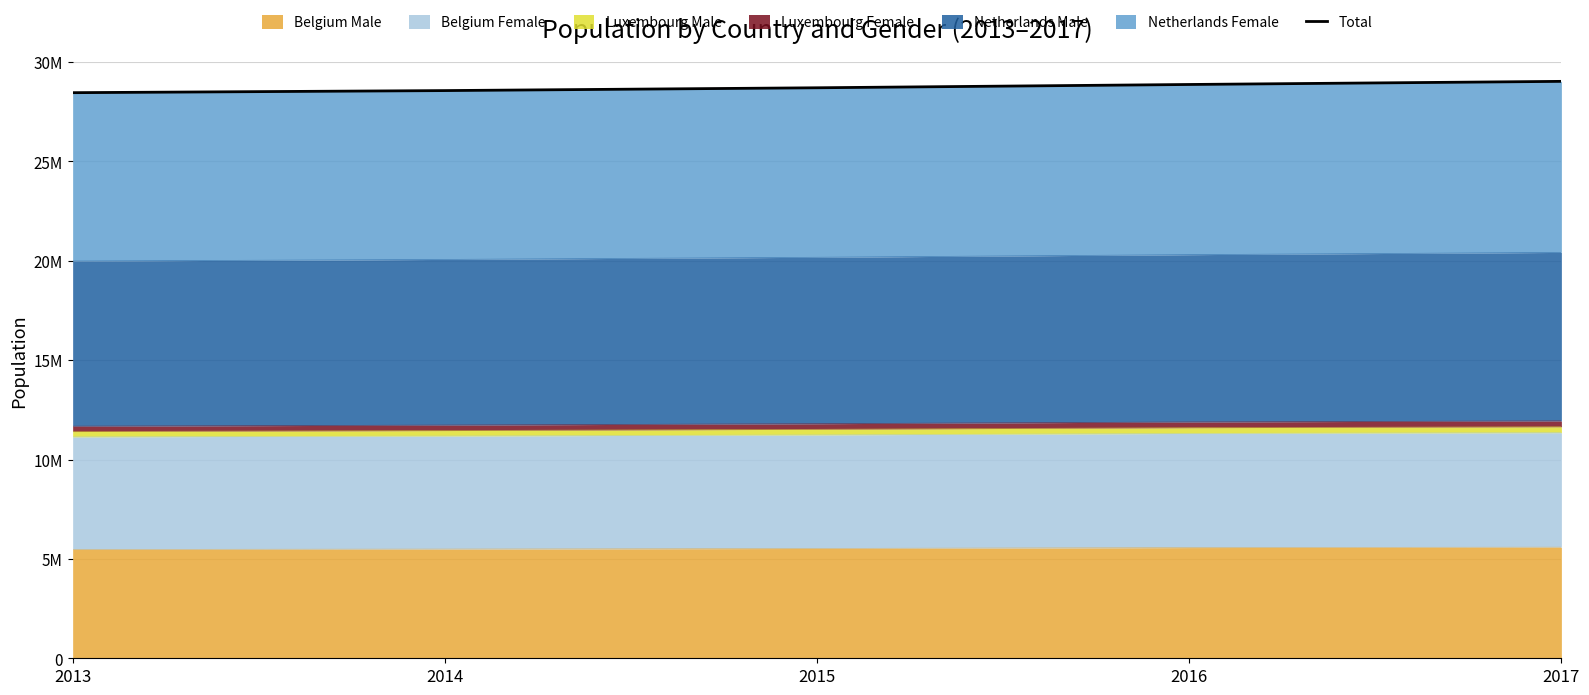

How many lines are shown in the chart?

1